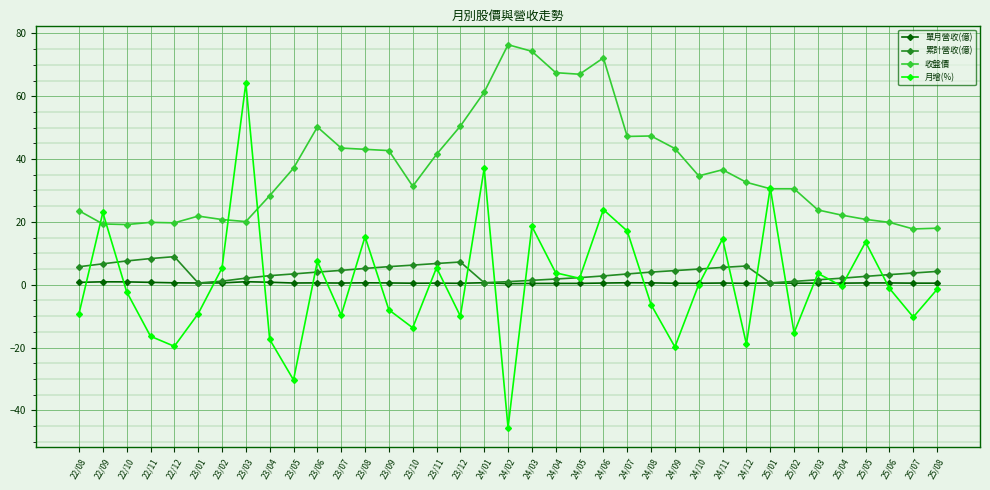

What is the minimum value shown in the chart?

-45.5